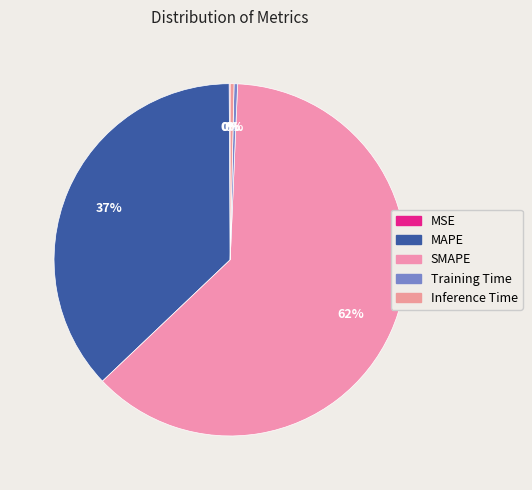

What is the total percentage of MSE and Inference Time?

0.4%